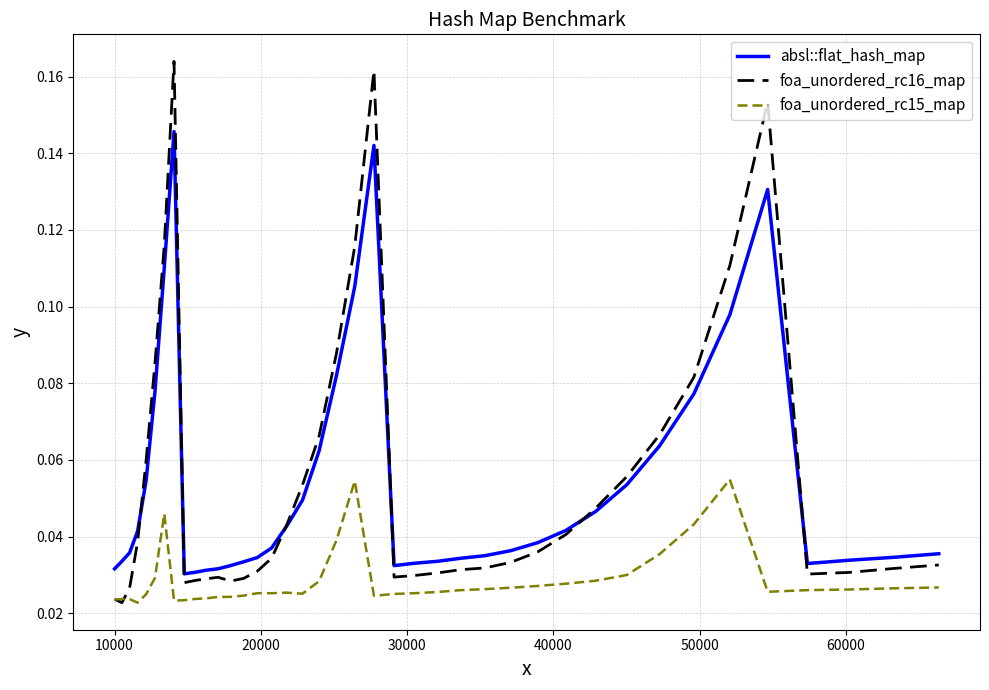

True or false: foa_unordered_rc15_map and absl::flat_hash_map intersect in this chart.

False